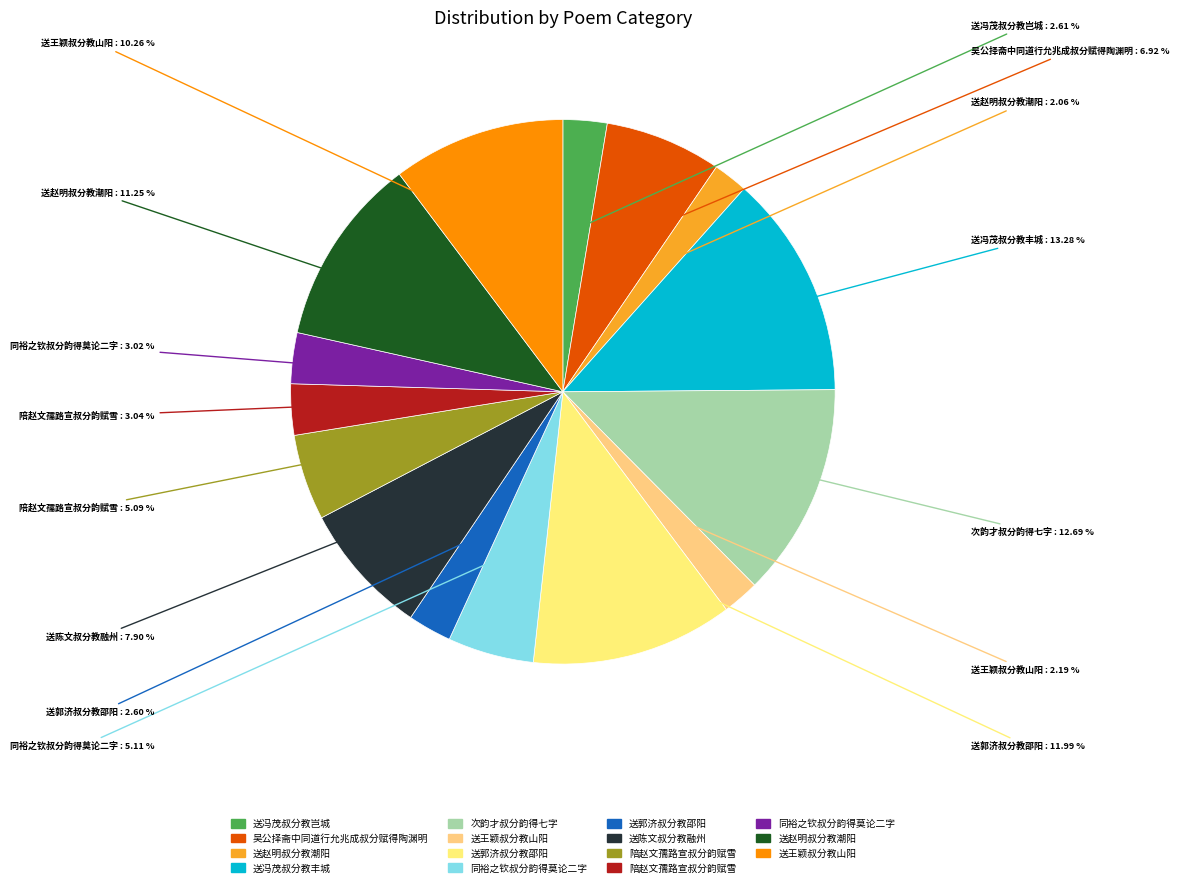

How many slices are in this pie chart?

15